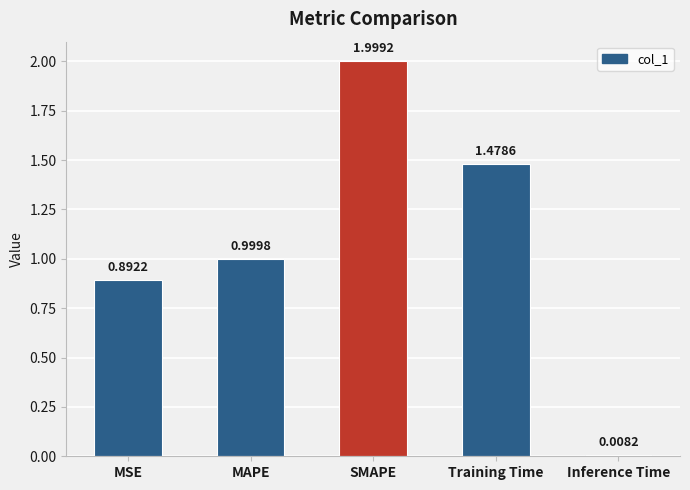

At which category does the chart reach its peak across all series?

SMAPE